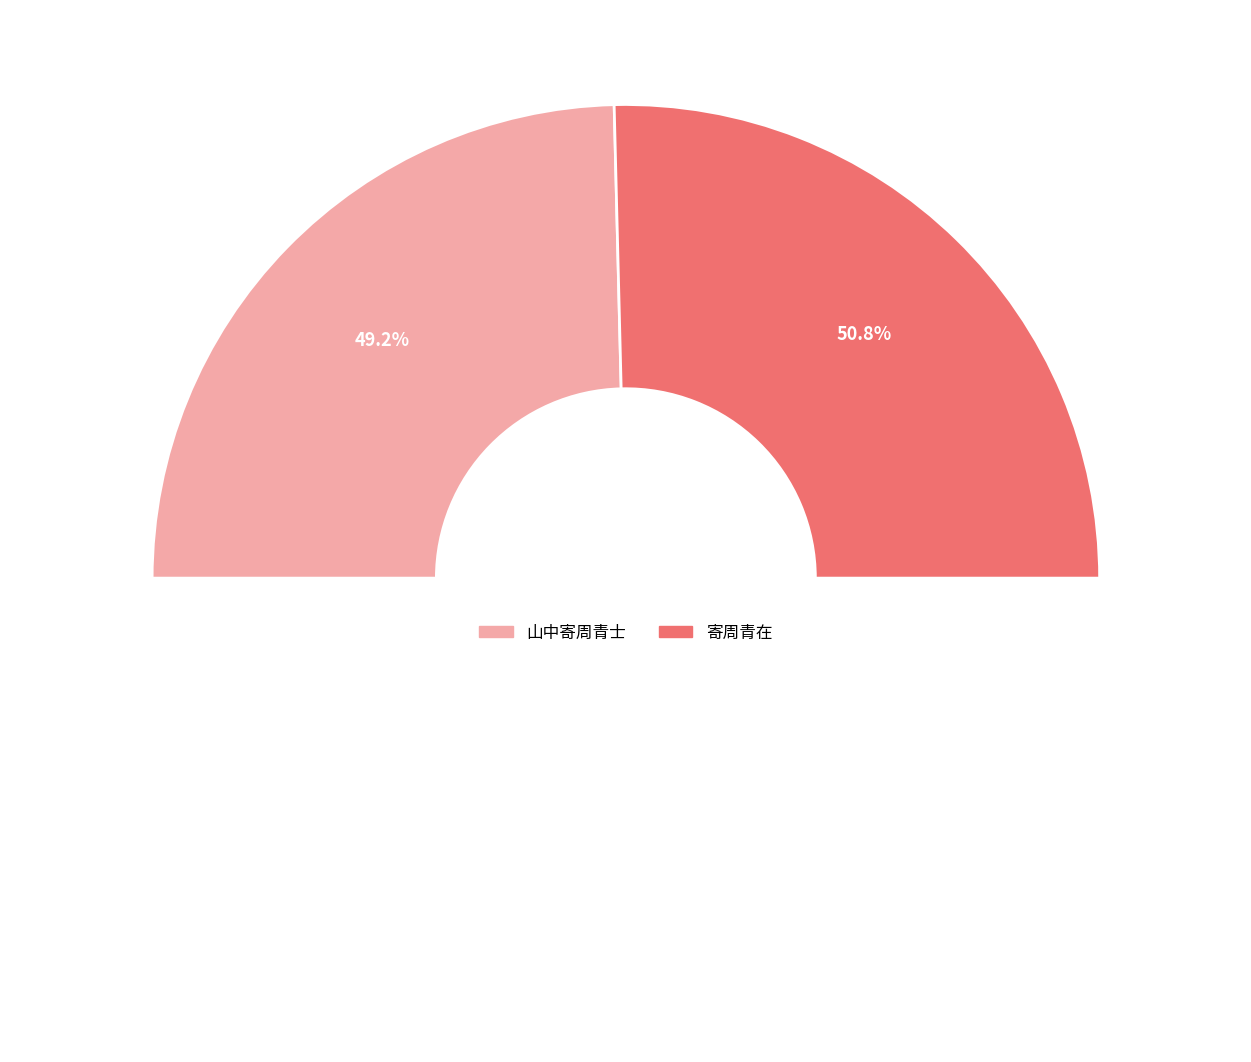

How much of the chart is everything except 山中寄周青士?

50.8%